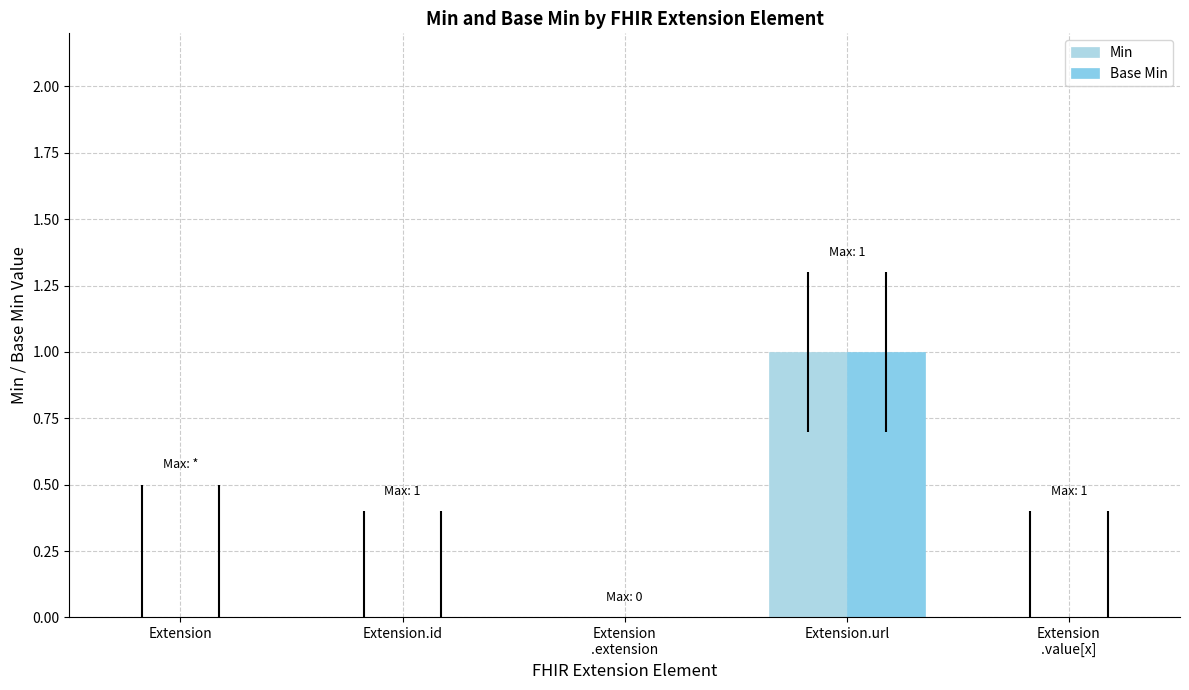

Reading right to left, extract all data points from this chart.

Min: 0	1	0	0	0
Base Min: 0	1	0	0	0